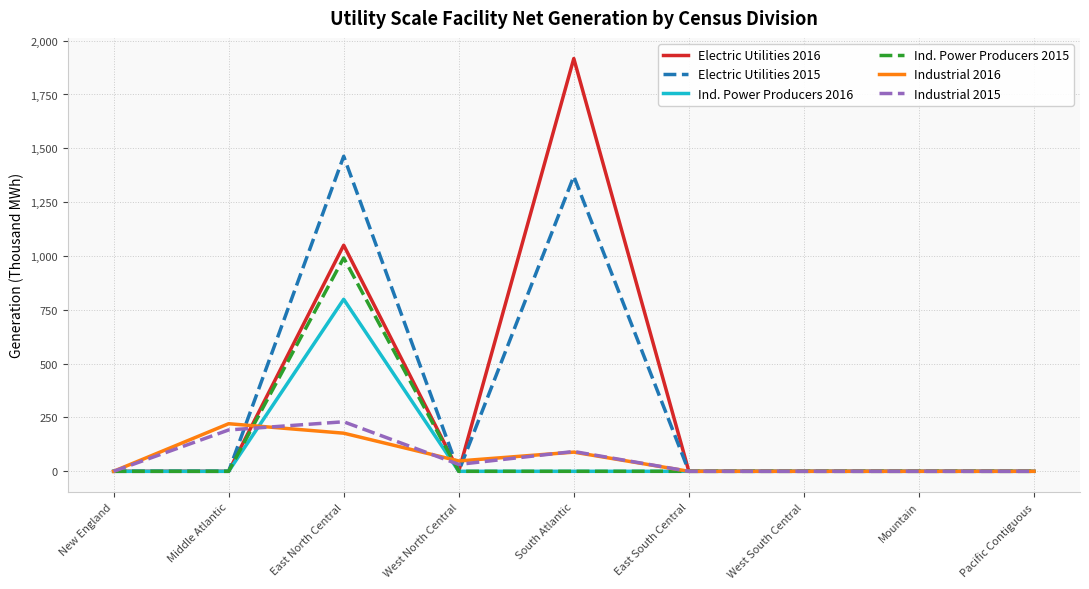

Which series has the widest spread of values?

Electric Utilities 2016